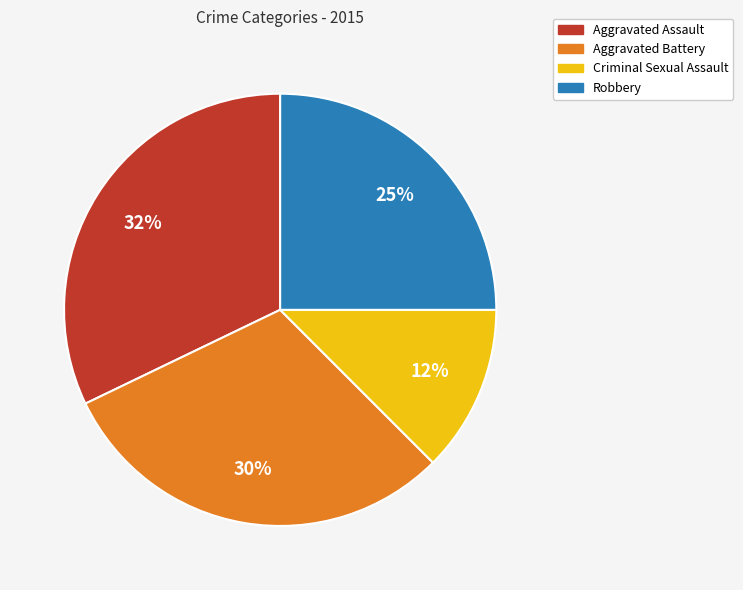

Rank the categories by value from lowest to highest.

Criminal Sexual Assault, Robbery, Aggravated Battery, Aggravated Assault